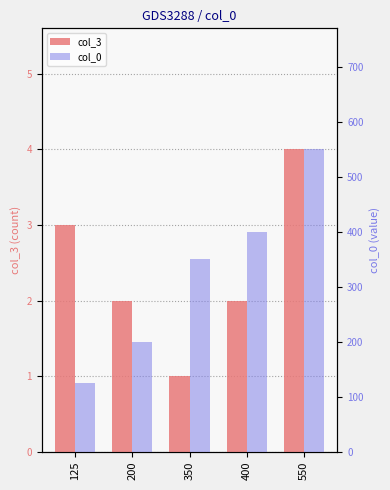

What is the value of the col_0 bar at the 5th from the left?

550